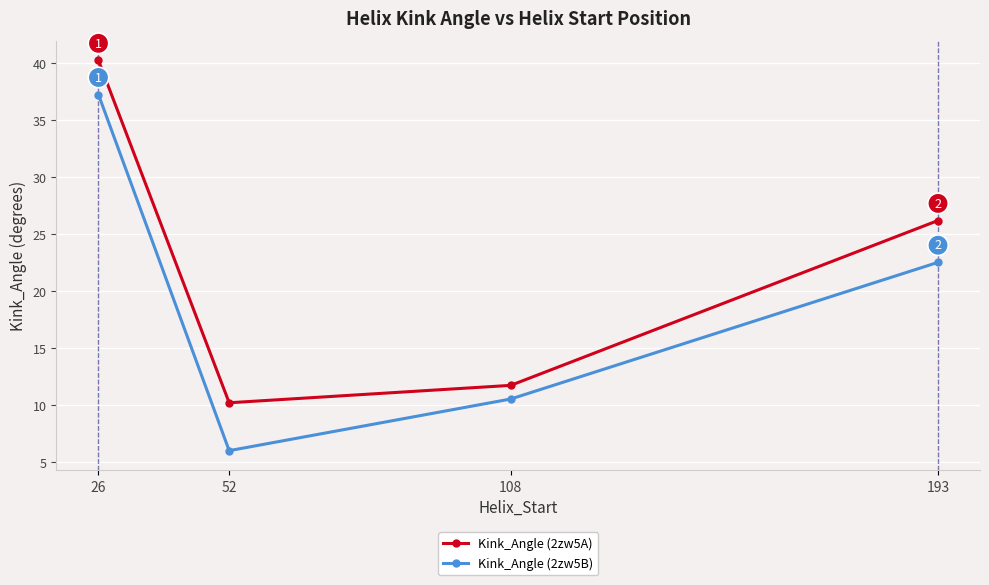

What is the spread (max minus min) of values at 193?

3.7